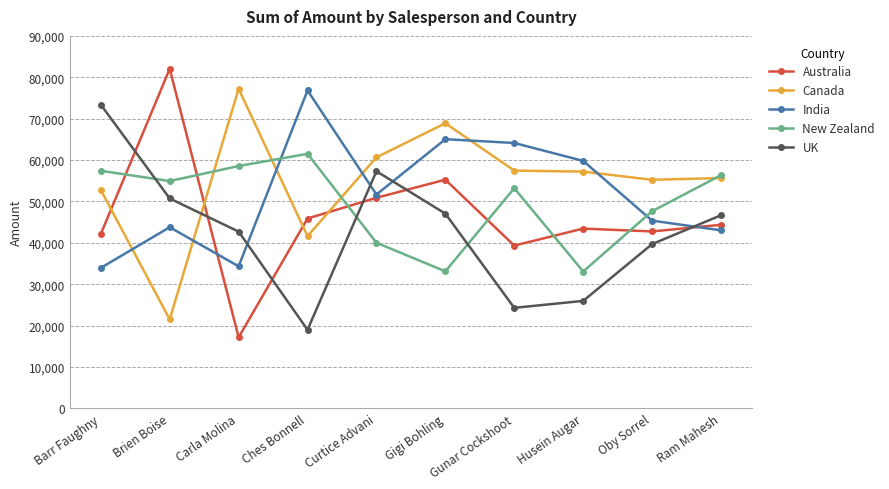

How many intersections are there between India and Canada?

6